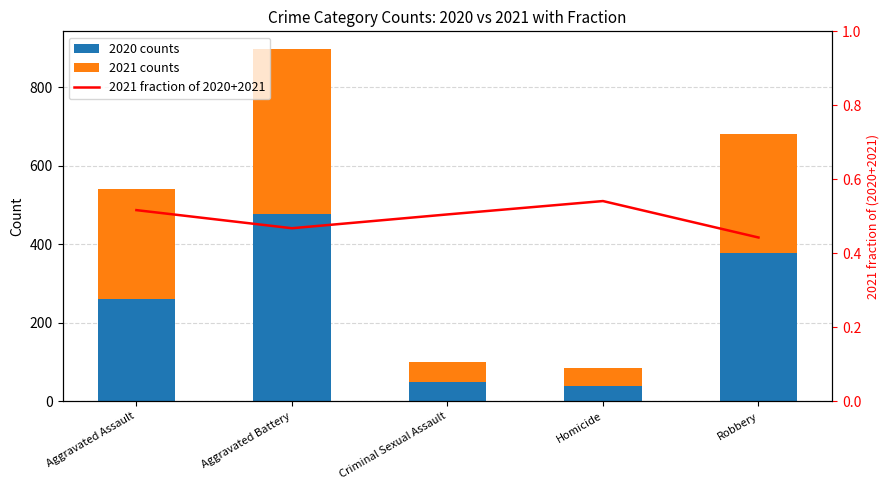

Between Homicide and Robbery, which is larger?

Robbery